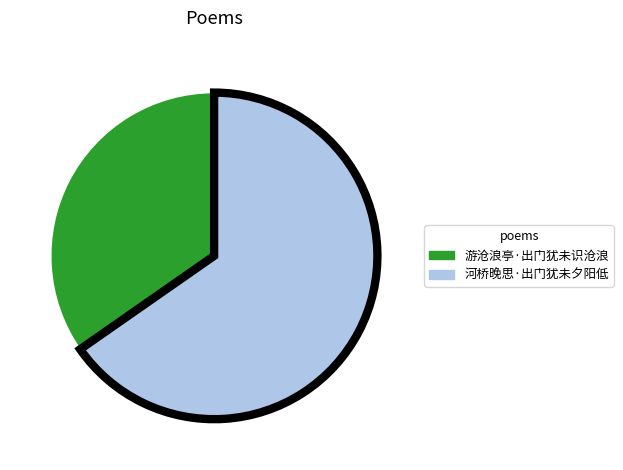

What is the largest slice in the pie chart?

河桥晚思·出门犹未夕阳低